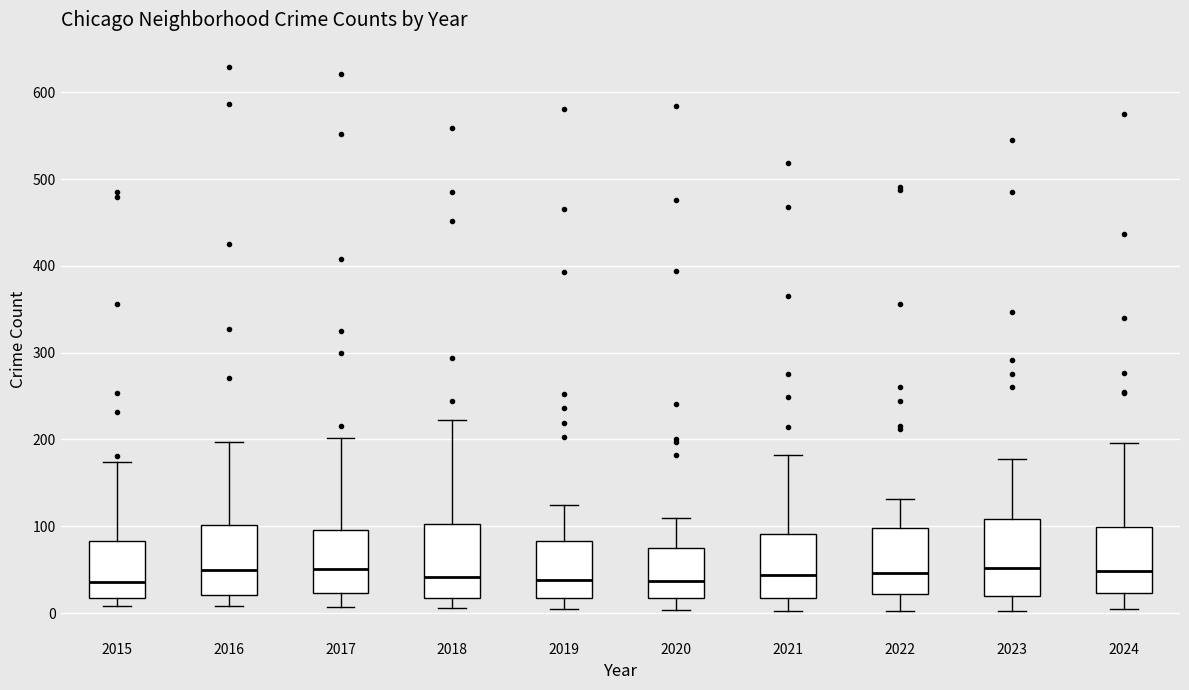

Reading left to right, transcribe this box plot: for each box, give where its median line is, the range the box spans, and where its two whiskers end, as read against the y-axis. The values are not printed on the chart, so give them approximately, as read against the axis.

2015: median 40, box 20 to 80, whiskers 10 to 170
2016: median 50, box 20 to 100, whiskers 10 to 200
2017: median 50, box 20 to 100, whiskers 10 to 200
2018: median 40, box 20 to 100, whiskers 10 to 220
2019: median 40, box 20 to 80, whiskers 10 to 120
2020: median 40, box 20 to 80, whiskers 0 to 110
2021: median 40, box 20 to 90, whiskers 0 to 180
2022: median 50, box 20 to 100, whiskers 0 to 130
2023: median 50, box 20 to 110, whiskers 0 to 180
2024: median 50, box 20 to 100, whiskers 10 to 200